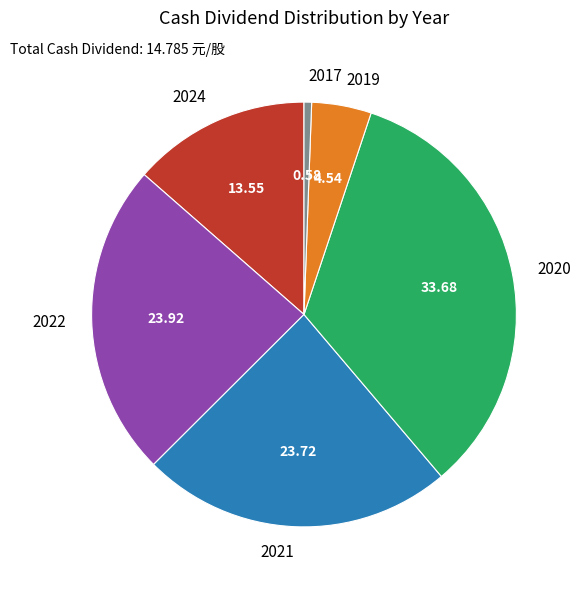

Approximately how many times larger is the value at 2020 compared to 2024?

2.5